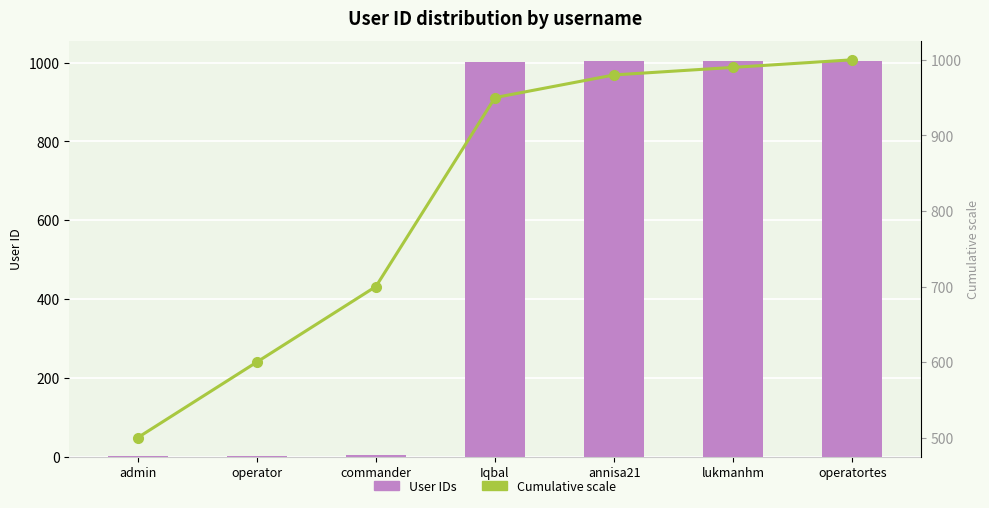

Which label corresponds to the largest value in the chart?

operatortes